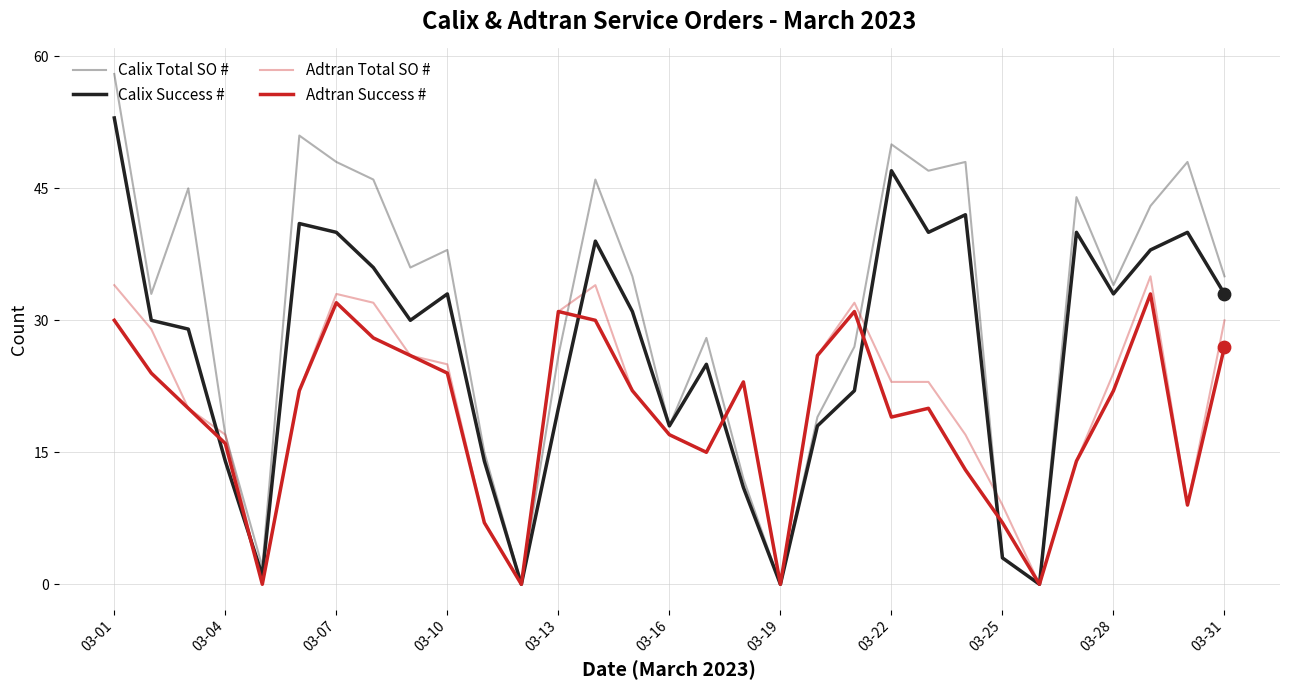

Which series has the largest total across all categories?

Calix Total SO #